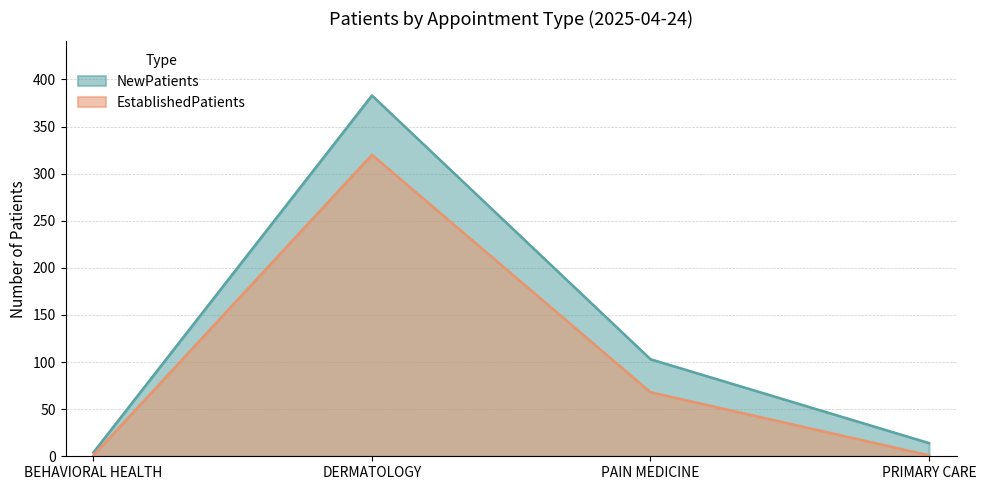

Which series has the largest range (max minus min)?

NewPatients